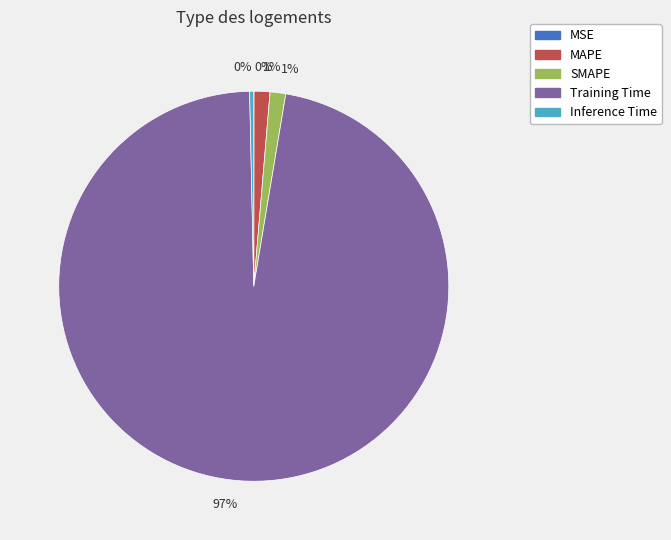

Is there a majority slice in this chart?

Yes